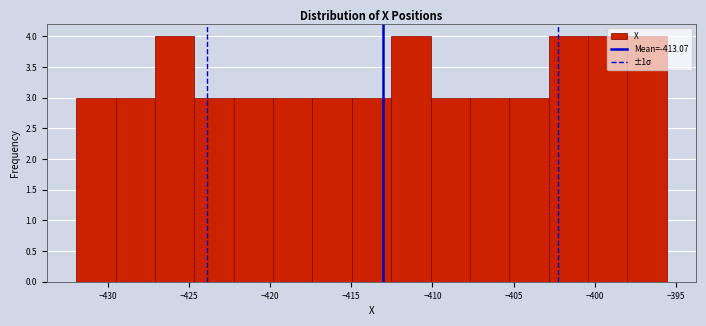

What is the height of the bar covering -432.0 to -429.5 on the x-axis? Neither the bar edges nor the heights are printed on the chart, so give them approximately, as read against the axes.

3